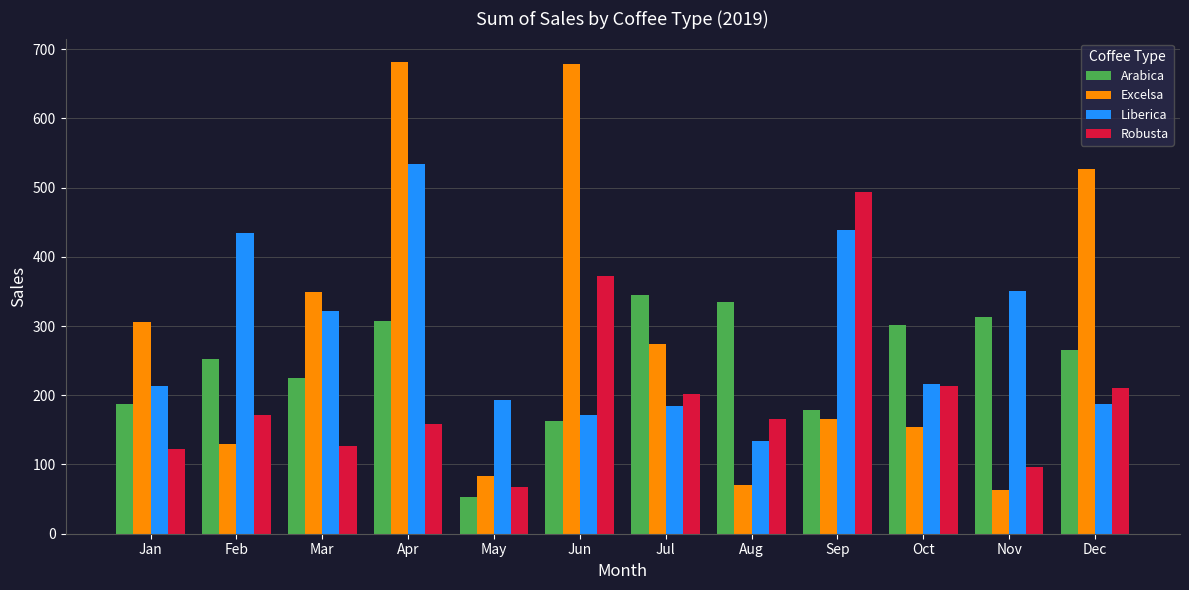

Rank the series by their maximum value, from highest to lowest.

Excelsa, Liberica, Robusta, Arabica